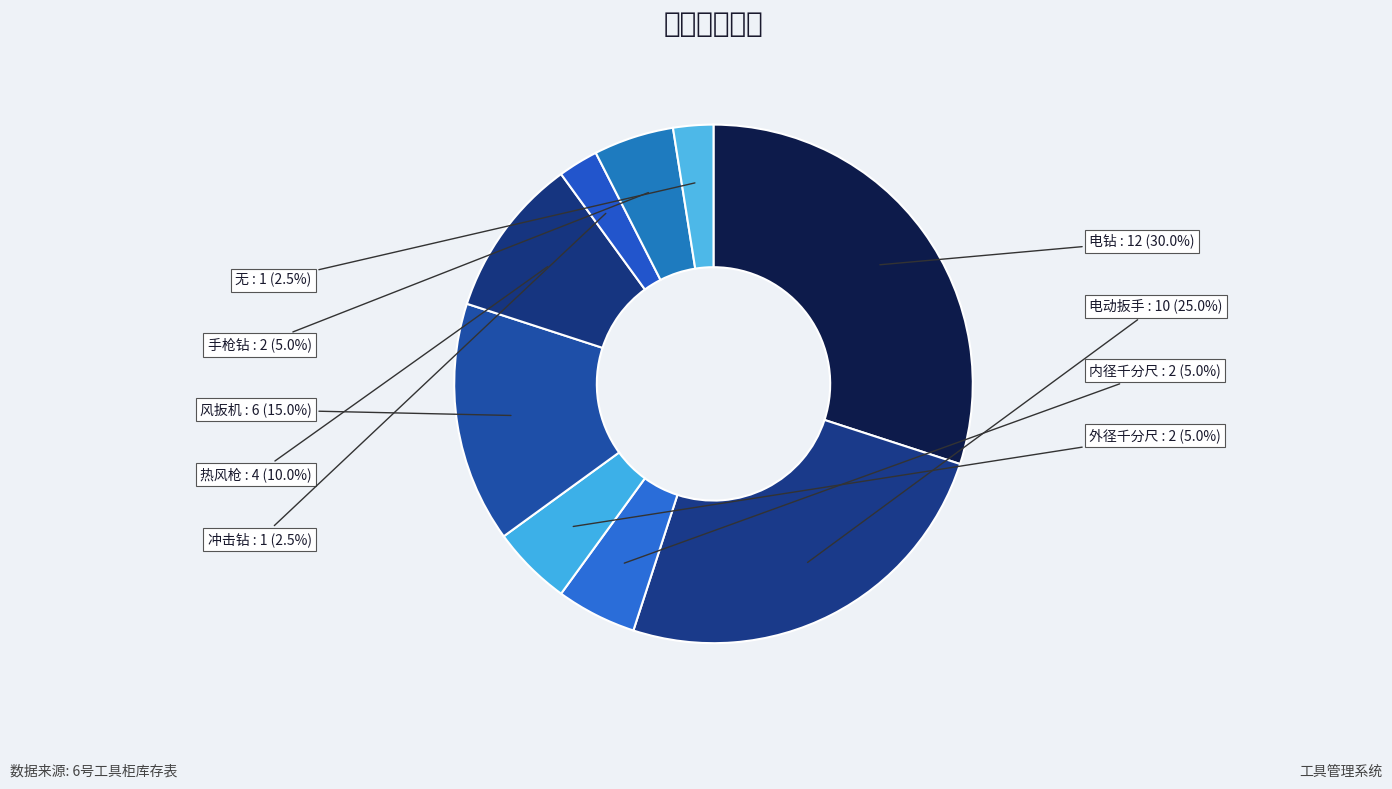

To the nearest percent, what is the average slice percentage?

11%